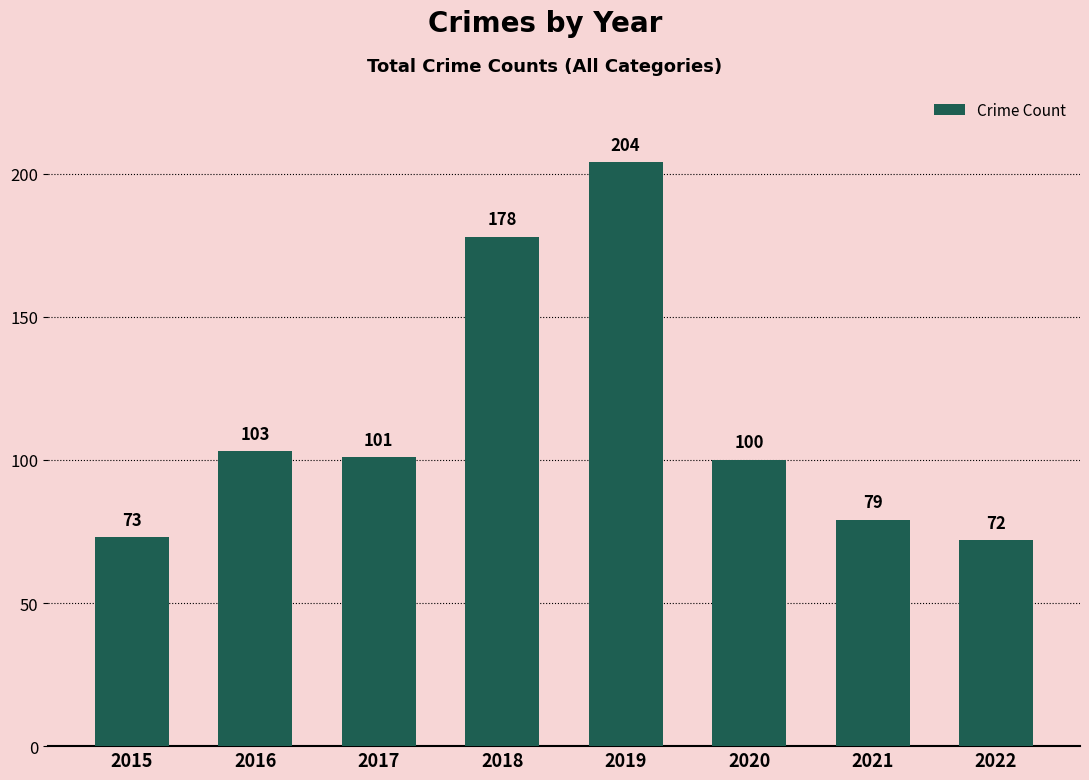

What is the difference between the maximum and minimum values?

132